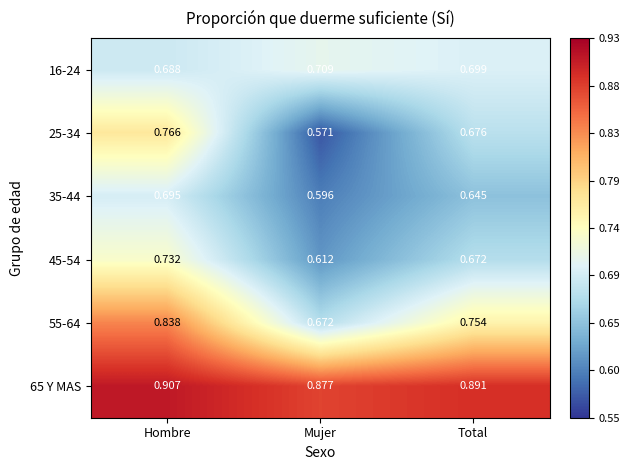

List the labels in order of 45-54 value, largest first.

Hombre, Total, Mujer